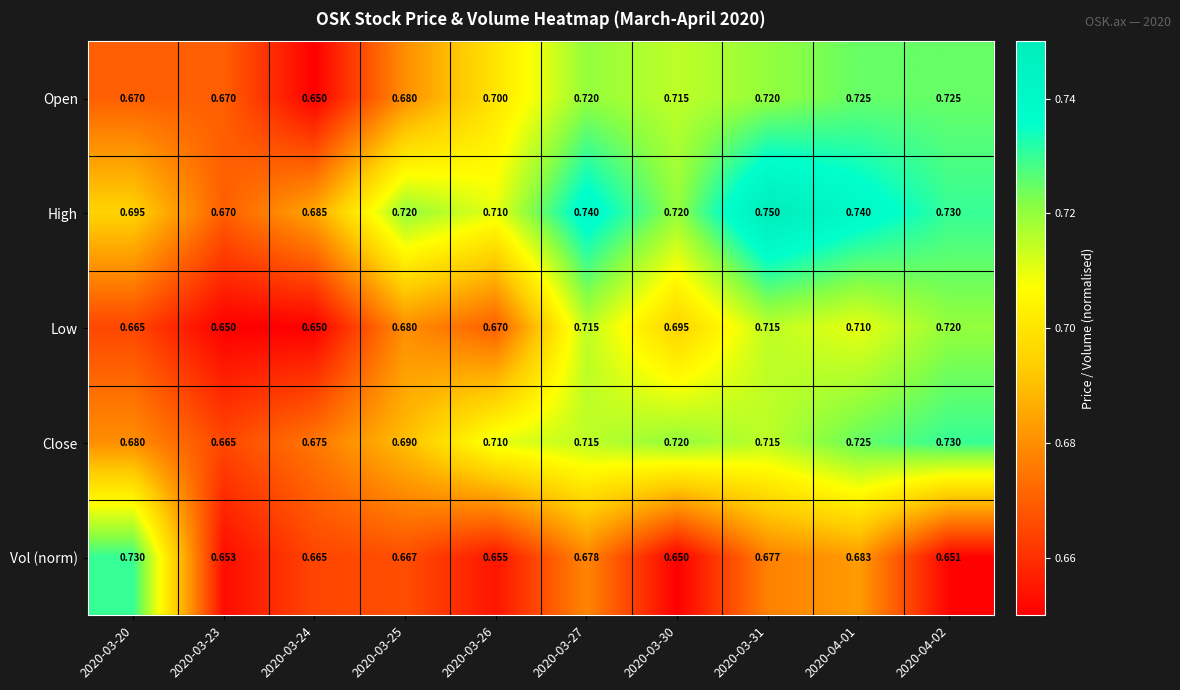

Is the value of Open at 2020-04-01 greater than the value of High at 2020-03-31?

No